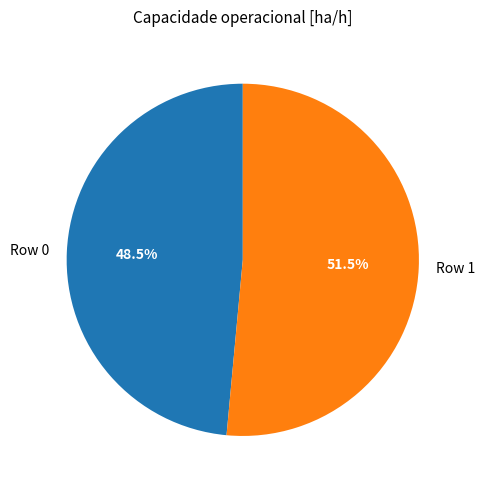

Rank the categories by value from highest to lowest.

Row 1, Row 0